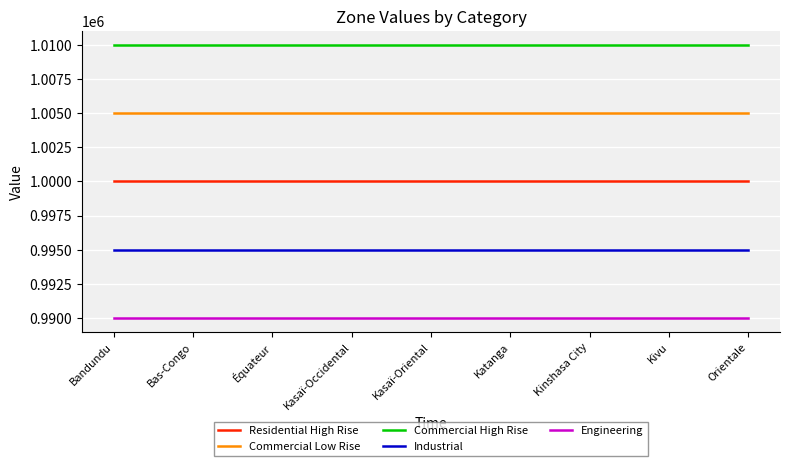

Read the Residential High Rise value at Bandundu.

1000000